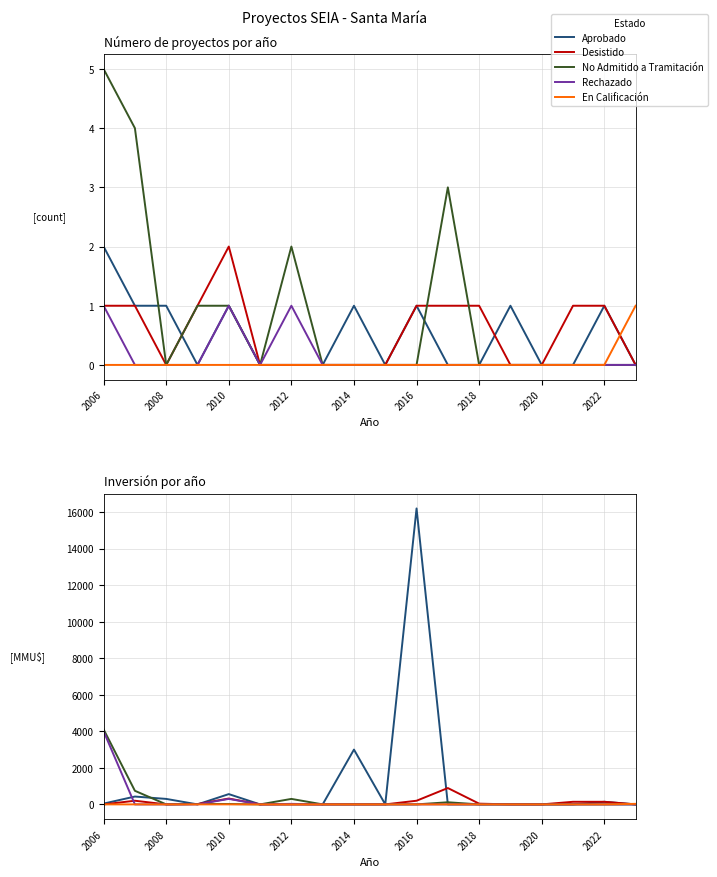

True or false: Rechazado and En Calificación intersect in this chart.

False